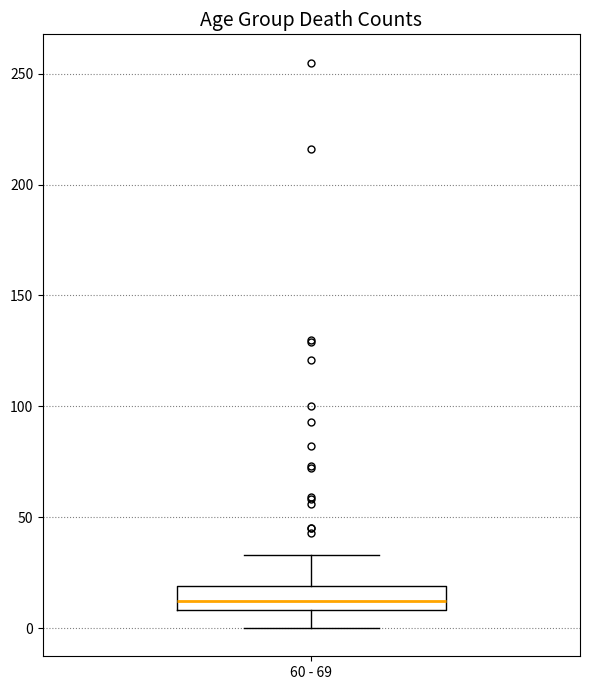

Transcribe this box plot: give where the median line is, the range the box spans, and where the two whiskers end, as read against the y-axis. The values are not printed on the chart, so give them approximately, as read against the axis.

median 10 (inside the box), box 10 to 20, whiskers 0 to 35